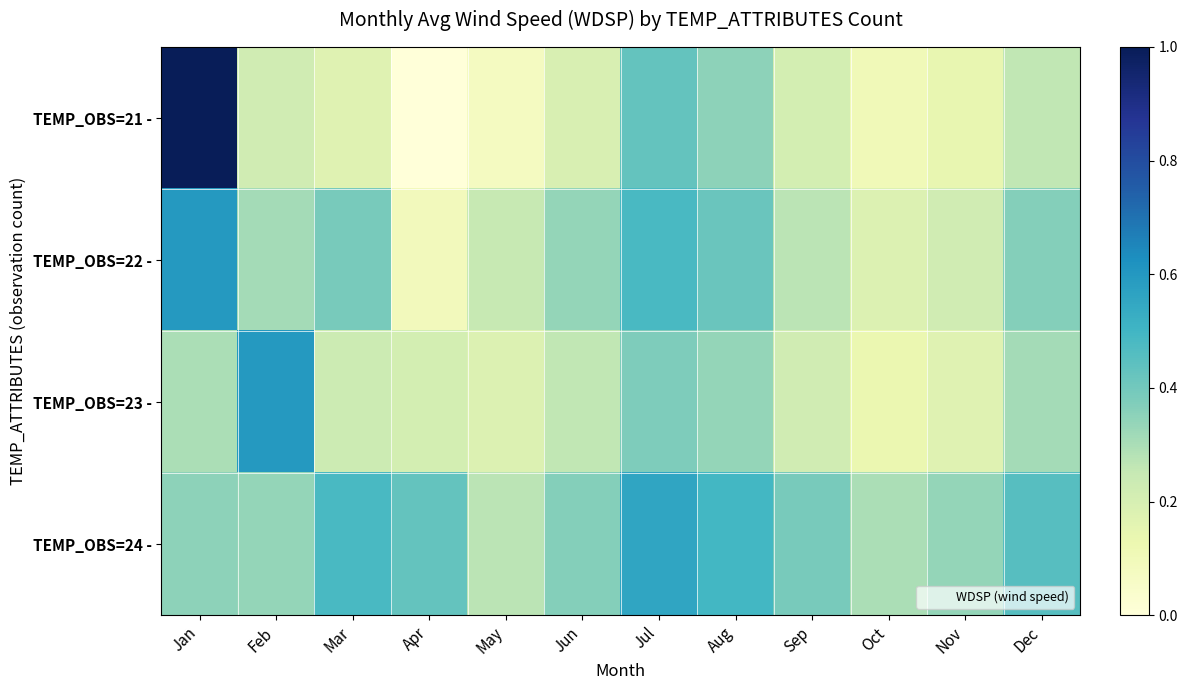

Count the number of categories in the chart.

12